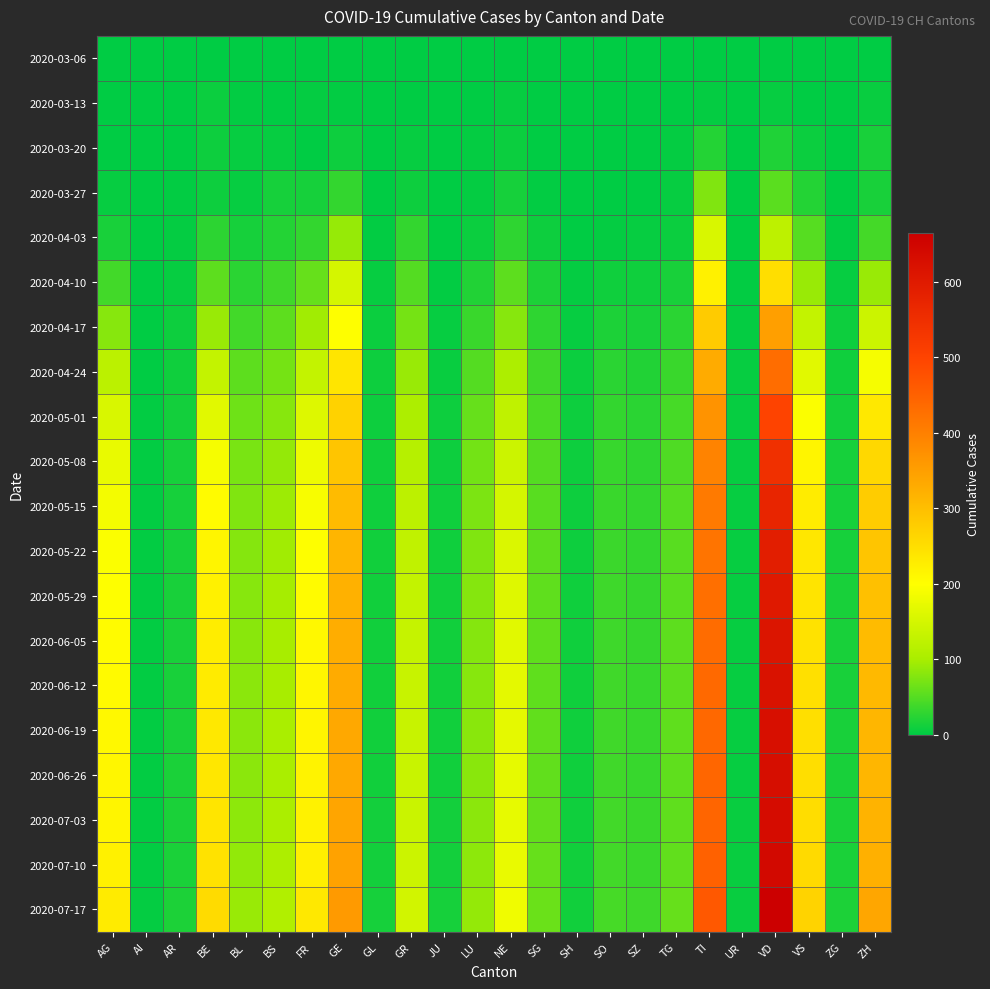

At UR, list the series in order from largest to smallest.

2020-07-03, 2020-07-10, 2020-07-17, 2020-05-01, 2020-05-08, 2020-05-15, 2020-05-22, 2020-05-29, 2020-06-05, 2020-06-12, 2020-06-19, 2020-06-26, 2020-04-24, 2020-04-17, 2020-04-10, 2020-04-03, 2020-03-06, 2020-03-13, 2020-03-20, 2020-03-27